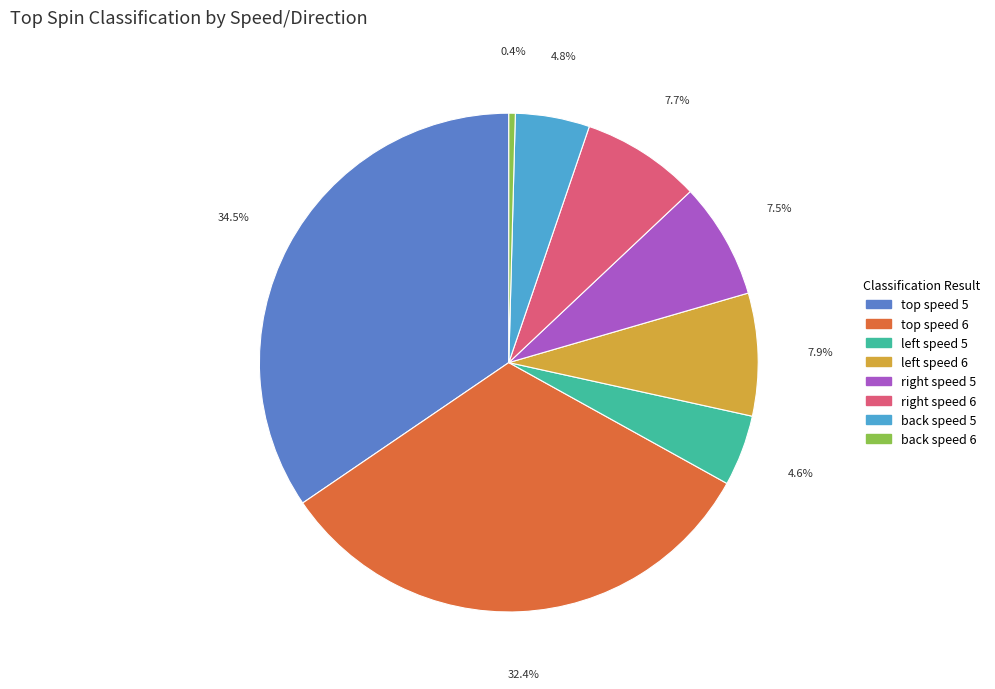

Which slice is the smallest?

back speed 6